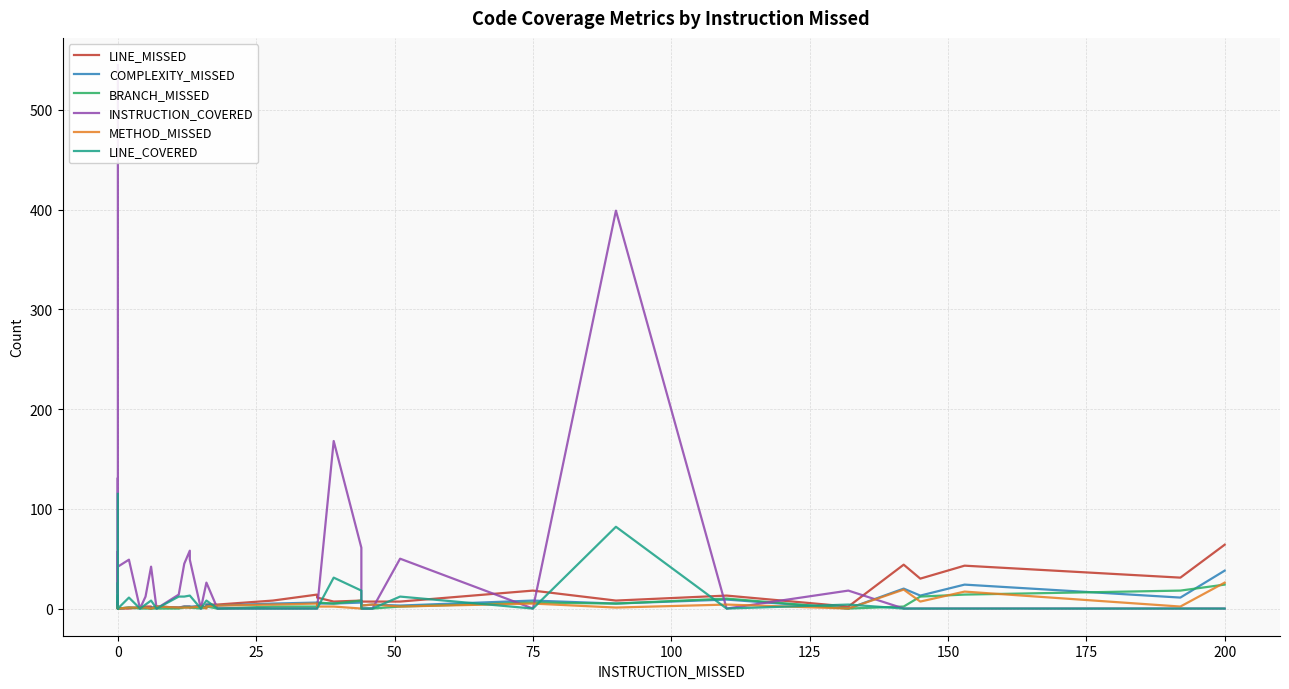

True or false: BRANCH_MISSED has a value of 8 at 19.

False